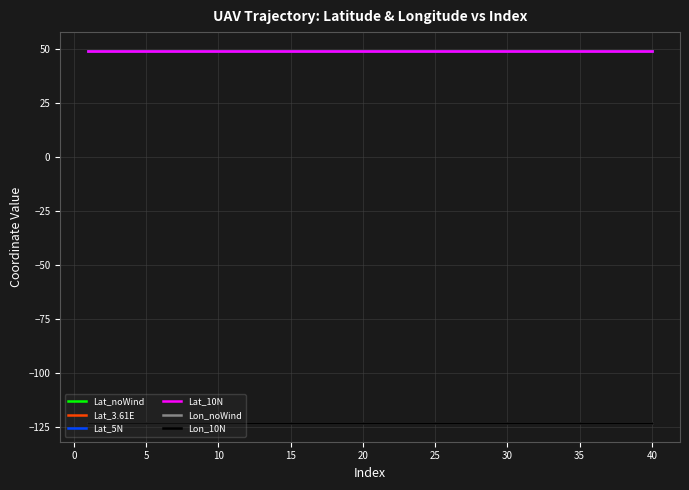

Does the chart have visible grid lines?

Yes